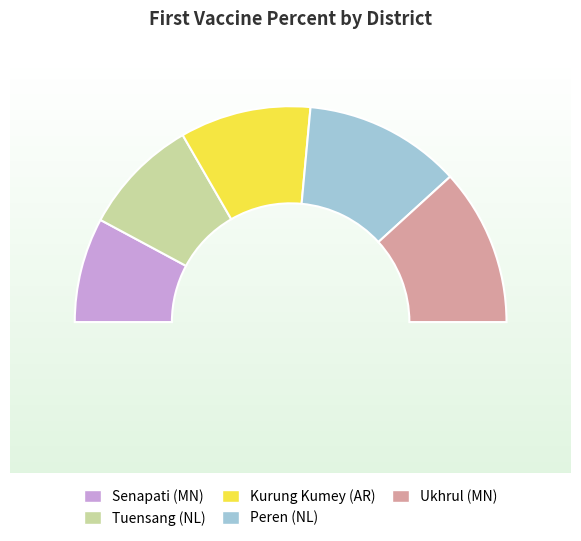

True or false: Peren (NL) accounts for 24% of the total.

True